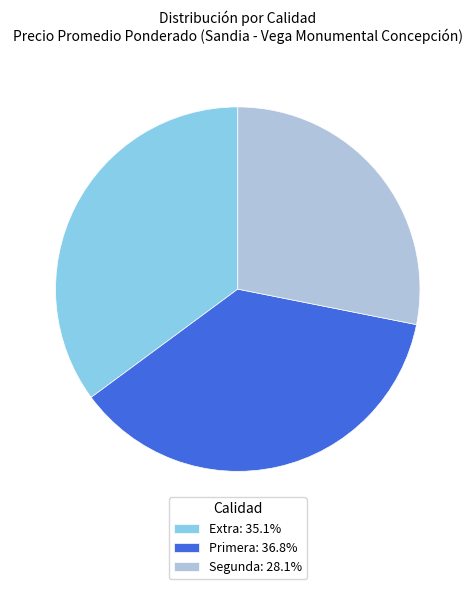

Does Extra account for over 50% of the chart?

No